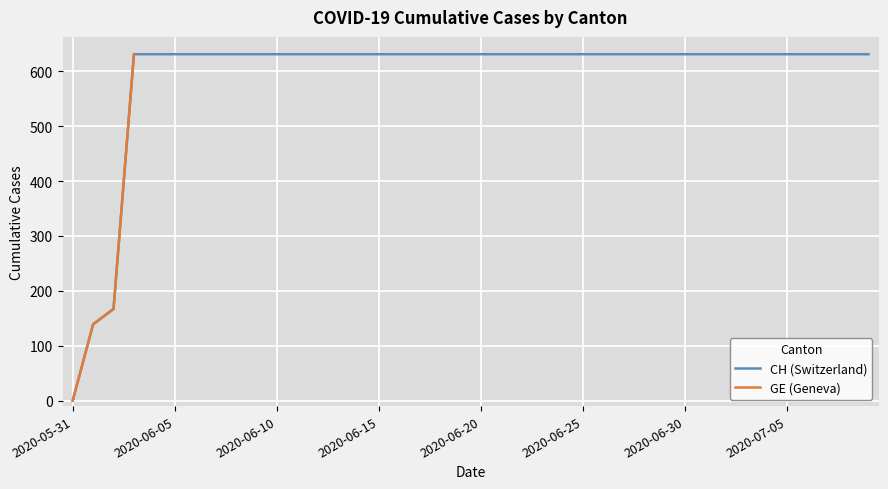

What is the total value across all series at 2020-06-06?

1262